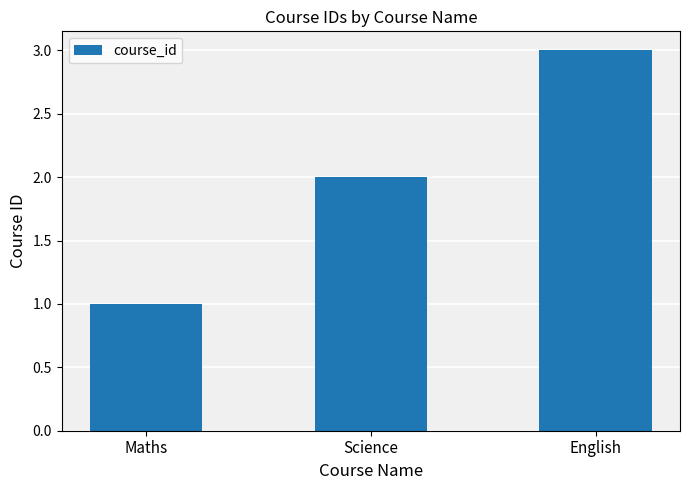

At which category does the chart reach its minimum across all series?

Maths